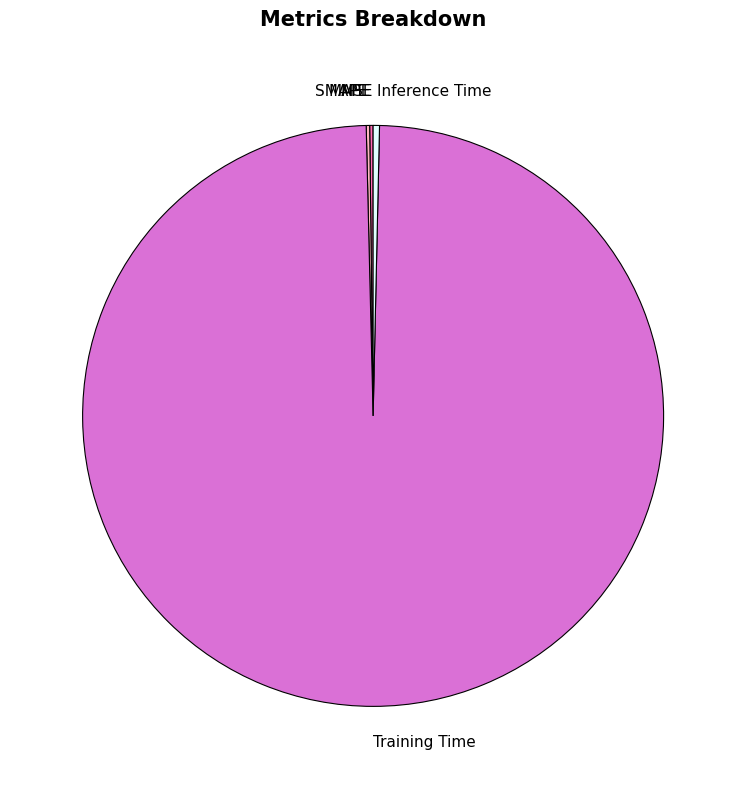

True or false: Inference Time accounts for 0% of the total.

True